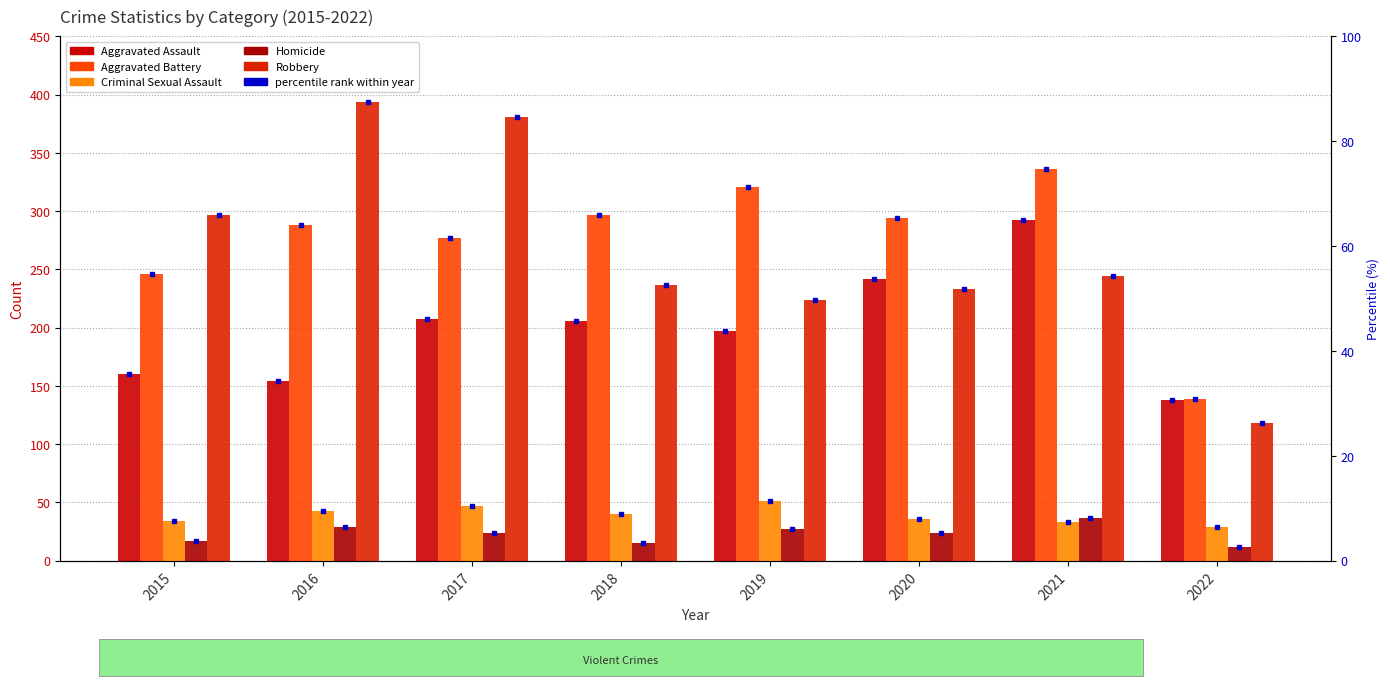

What is the average value of the Criminal Sexual Assault series?

39